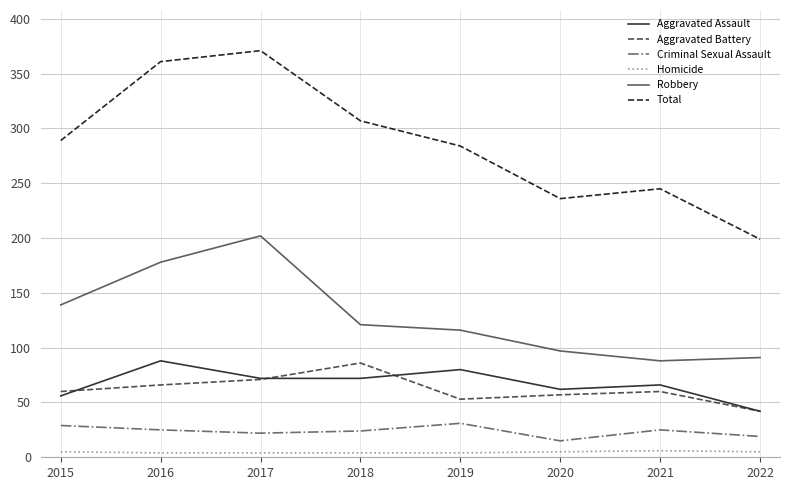

Which series has the widest spread of values?

Total